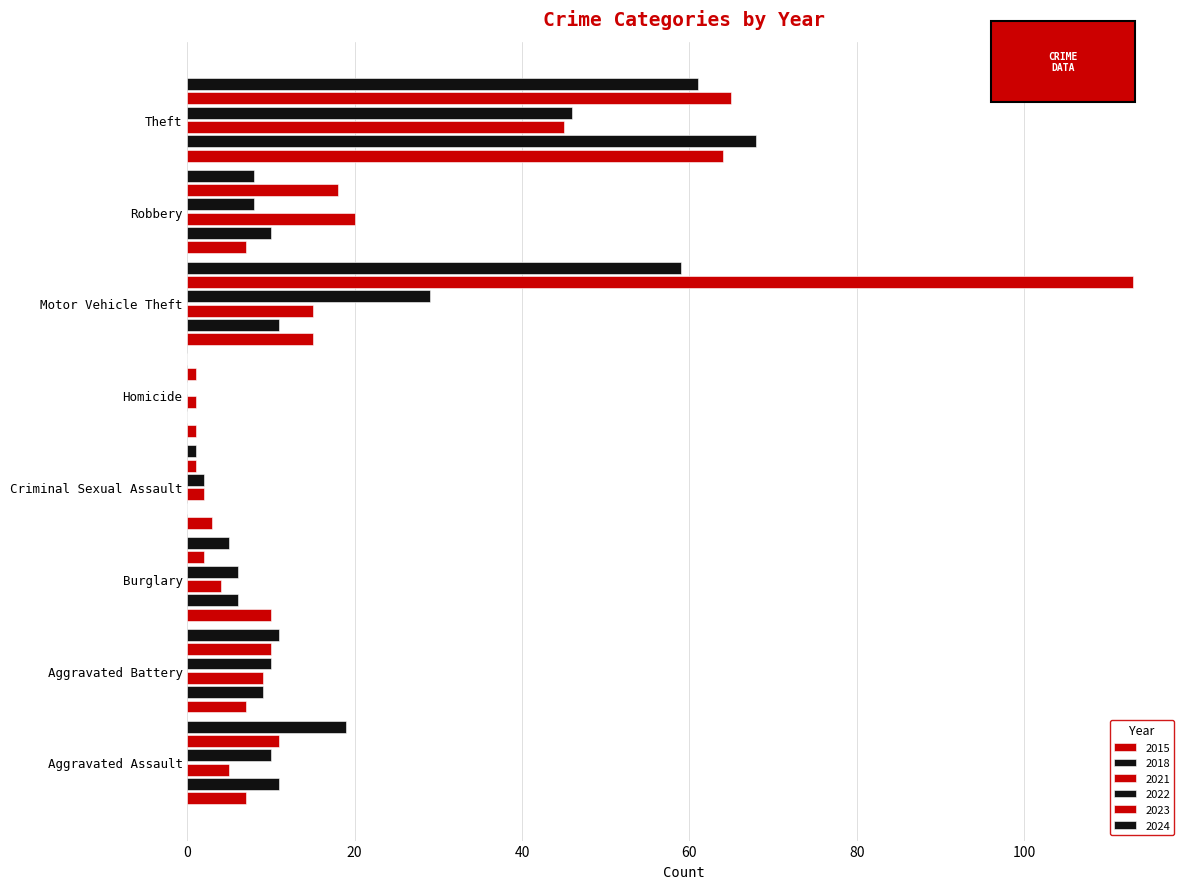

How many distinct data groups are displayed?

6